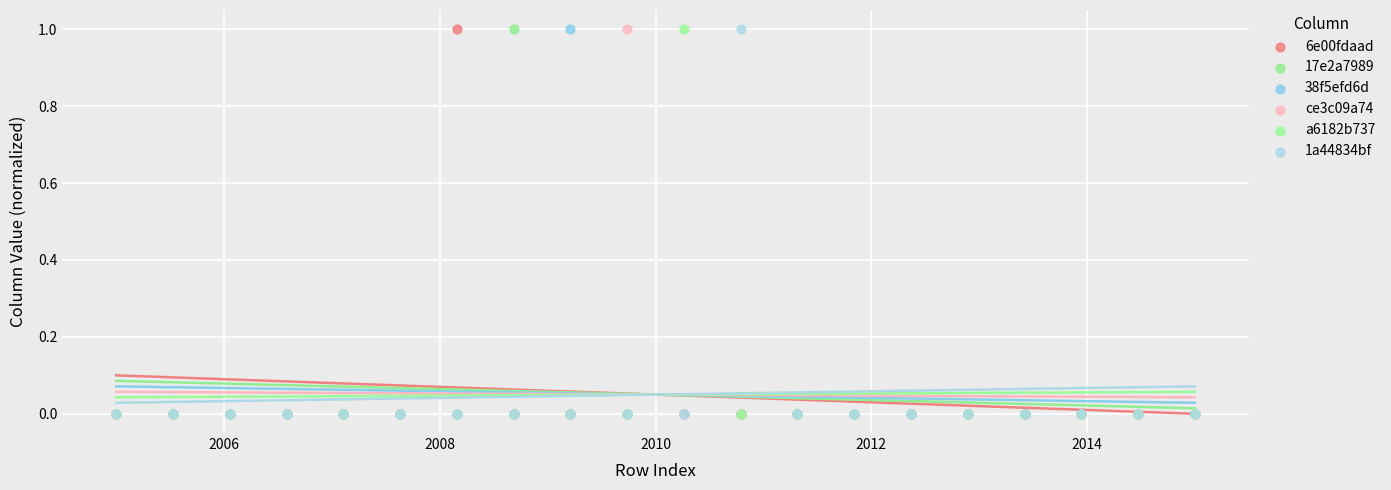

What are all the series names shown in the legend?

6e00fdaad, 17e2a7989, 38f5efd6d, ce3c09a74, a6182b737, 1a44834bf